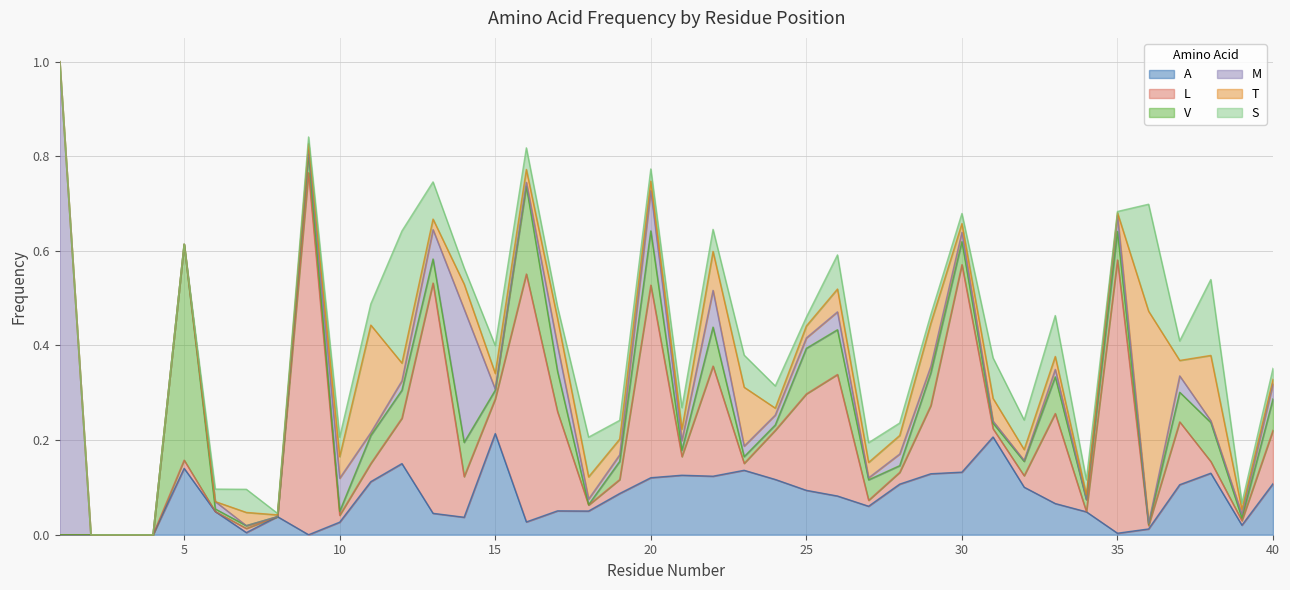

True or false: S and M cross at least once.

True